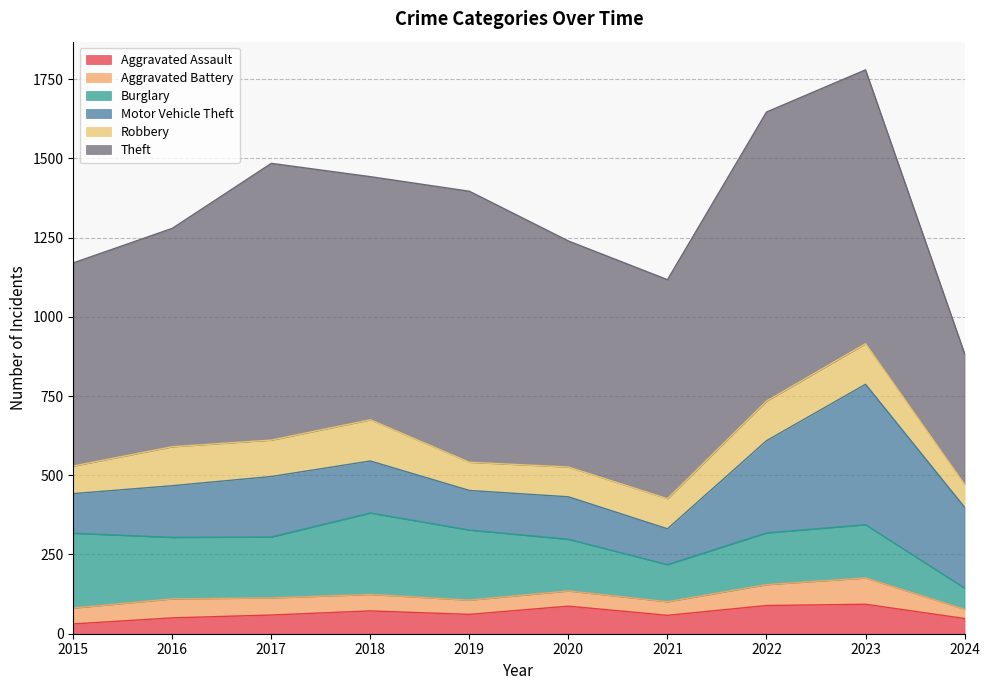

True or false: Motor Vehicle Theft and Robbery intersect in this chart.

False